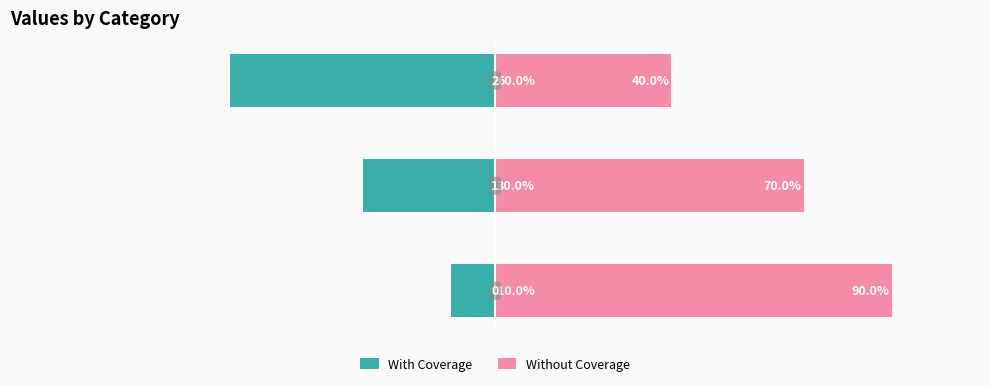

What is the value of the With Coverage bar at the 3rd from the left?

-60